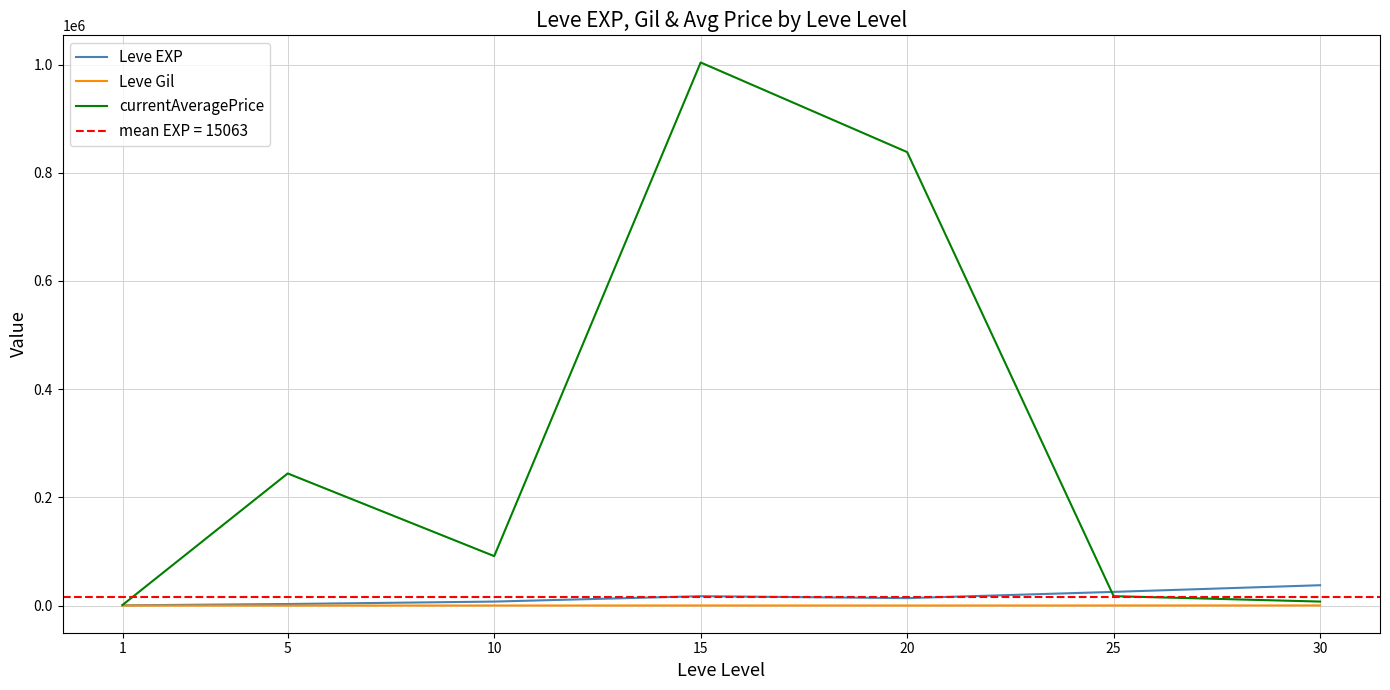

How many data points in Leve EXP are above 13876?

4